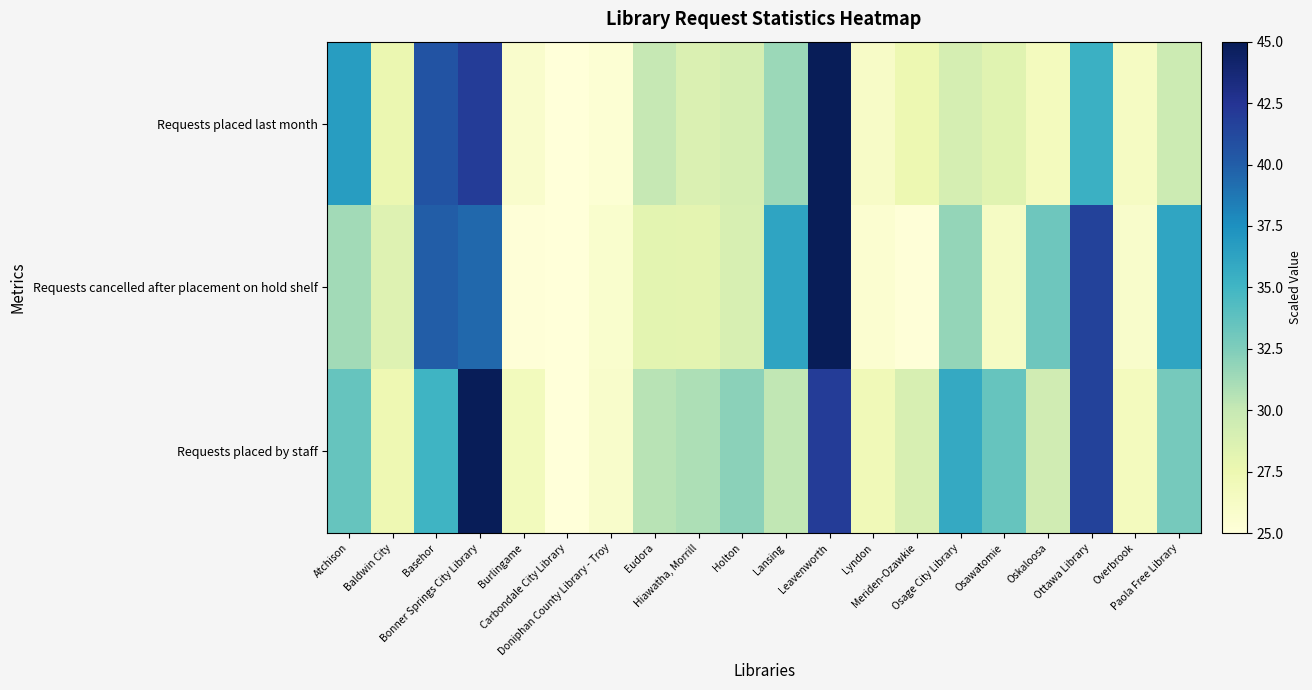

Between Osage City Library and Basehor, which is larger?

Basehor